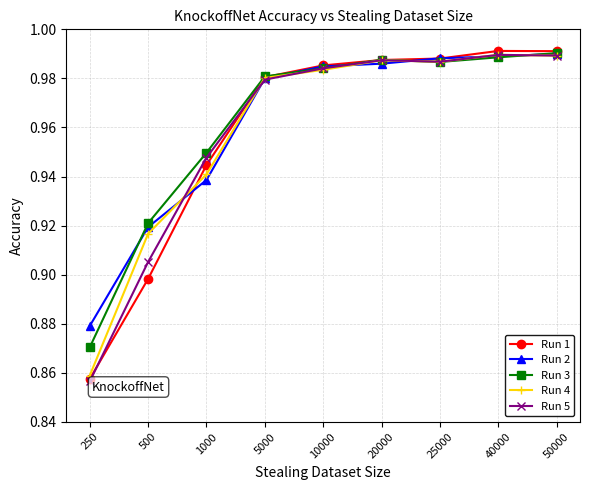

True or false: Run 1 has a value of 1.5 at 10000.

False